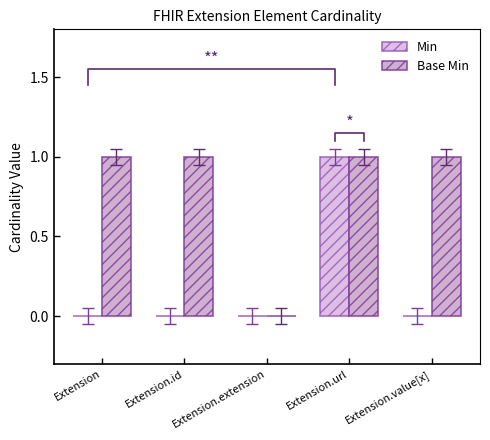

What are all the series names shown in the legend?

Min, Base Min